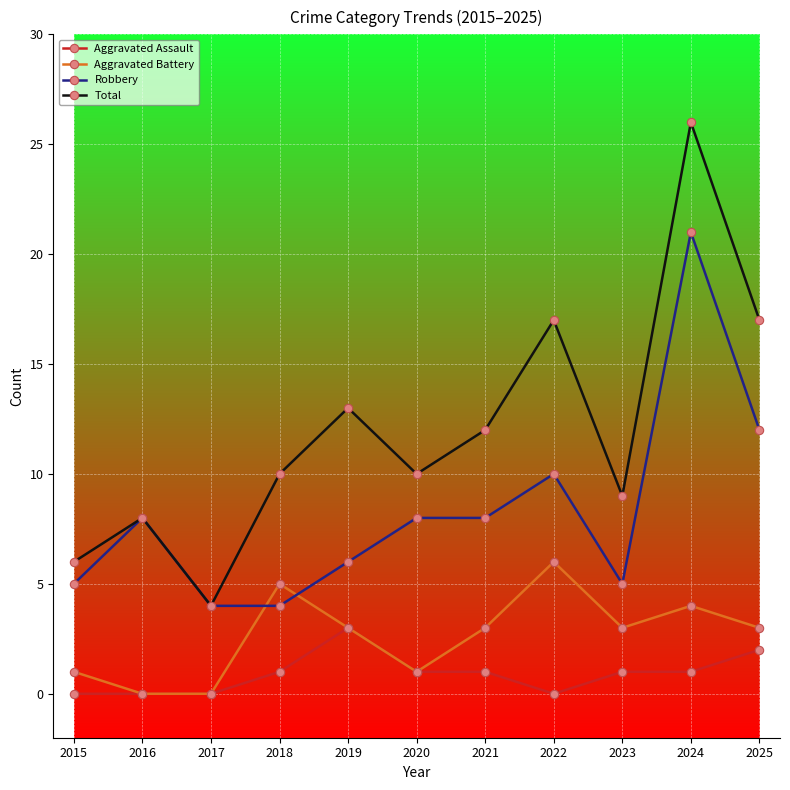

Where do Aggravated Battery and Robbery first cross each other?

2017 and 2018